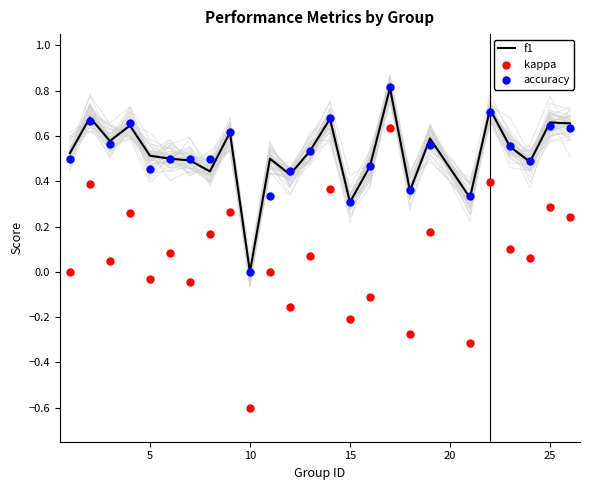

Is the value of accuracy at 11 greater than the value of kappa at 25?

Yes